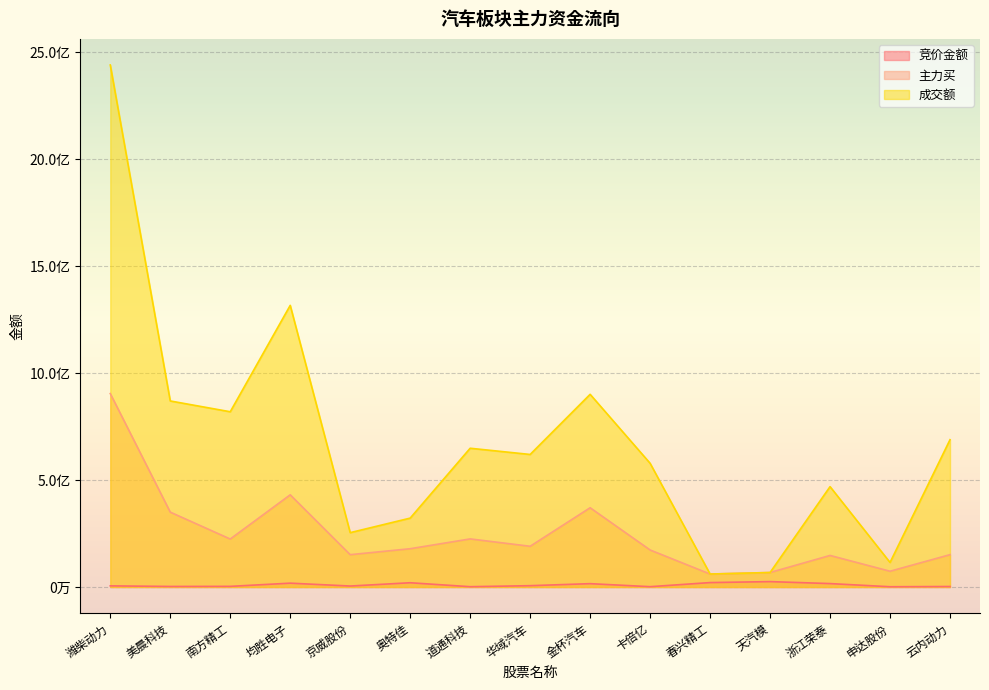

What is the total value across all series at 奥特佳?

521277250